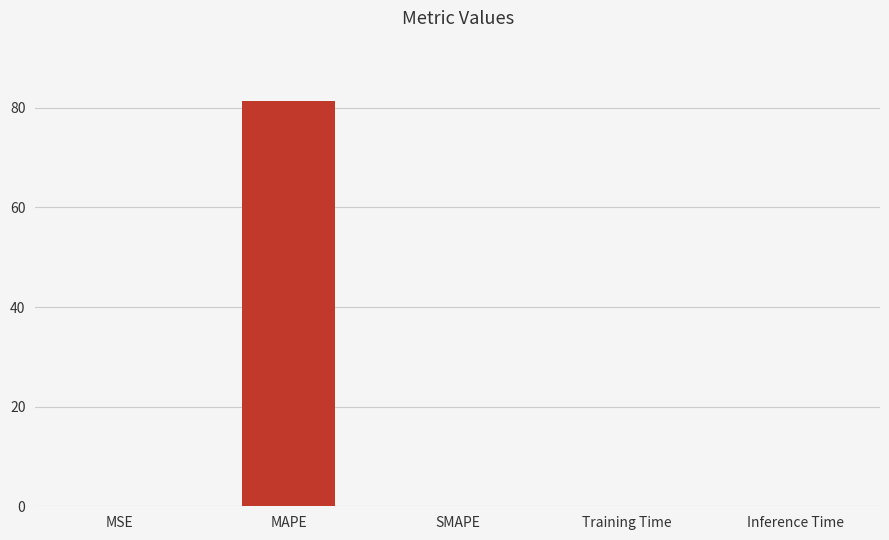

Which has a higher value, MAPE or MSE?

MAPE